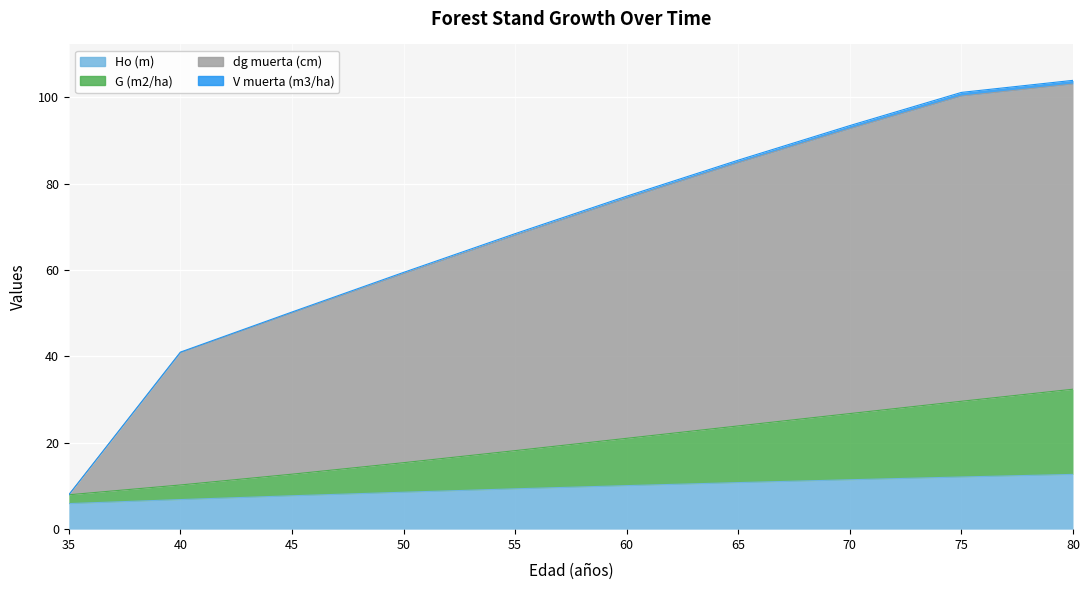

Which series has the largest total across all categories?

dg muerta (cm)